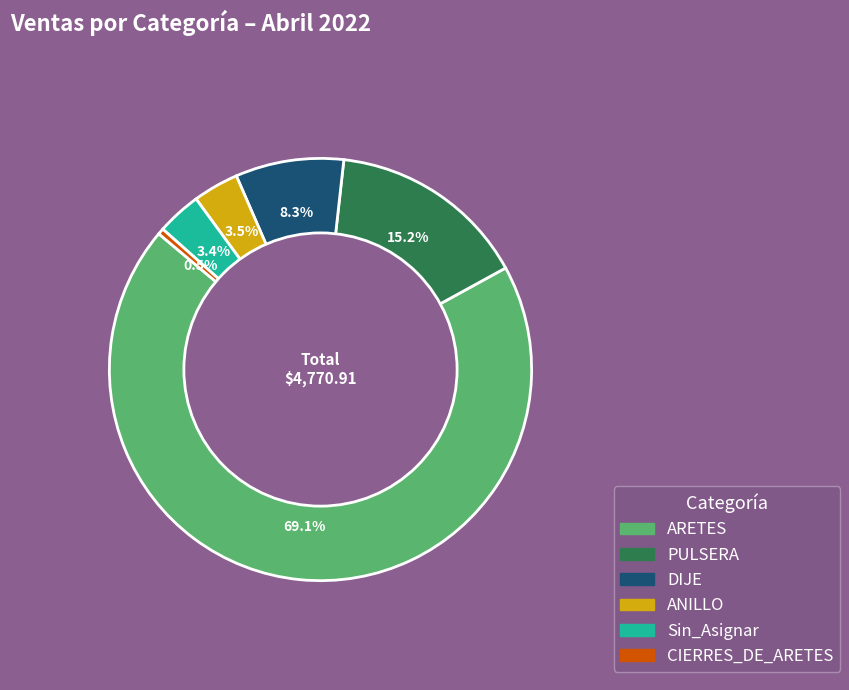

Is there any slice that represents more than half of the pie?

Yes